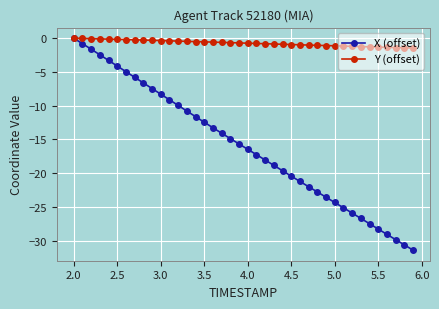

Which series has the largest range (max minus min)?

X (offset)